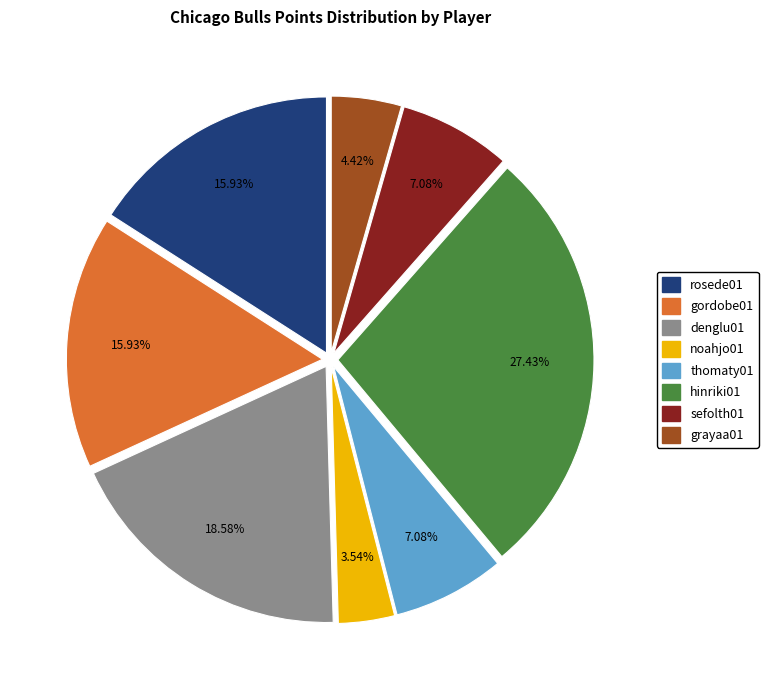

What is the largest slice in the pie chart?

hinriki01